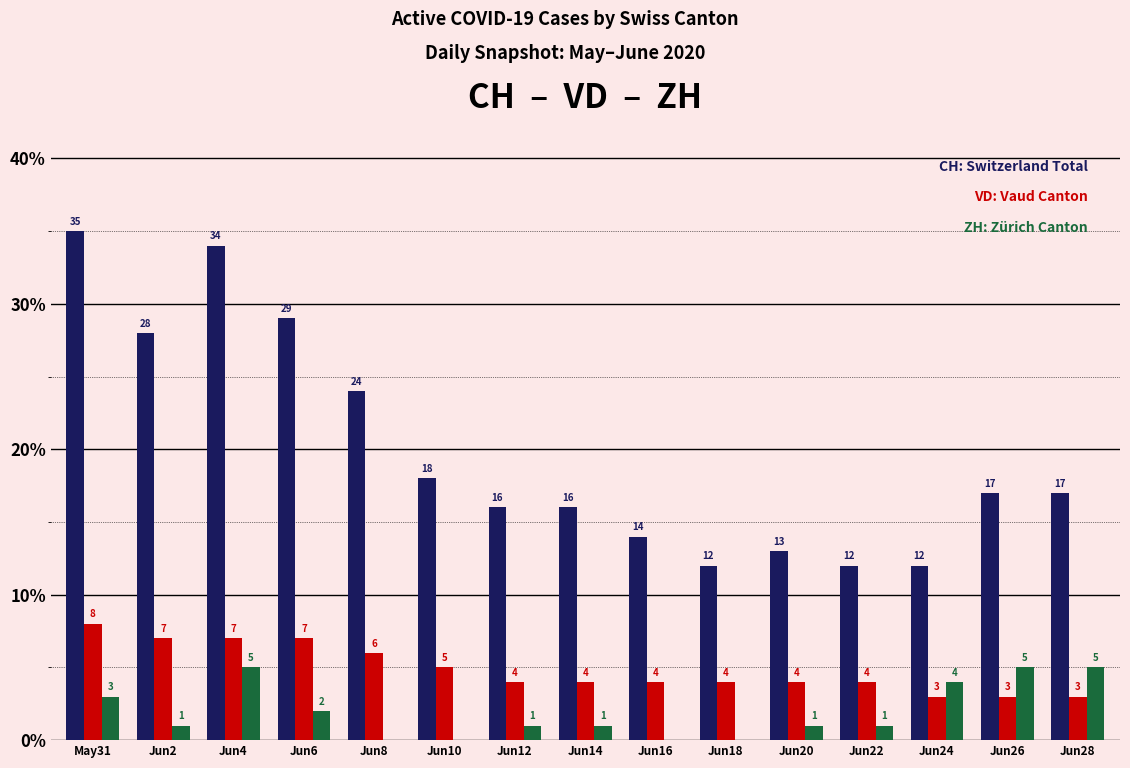

How many groups of bars are there?

15